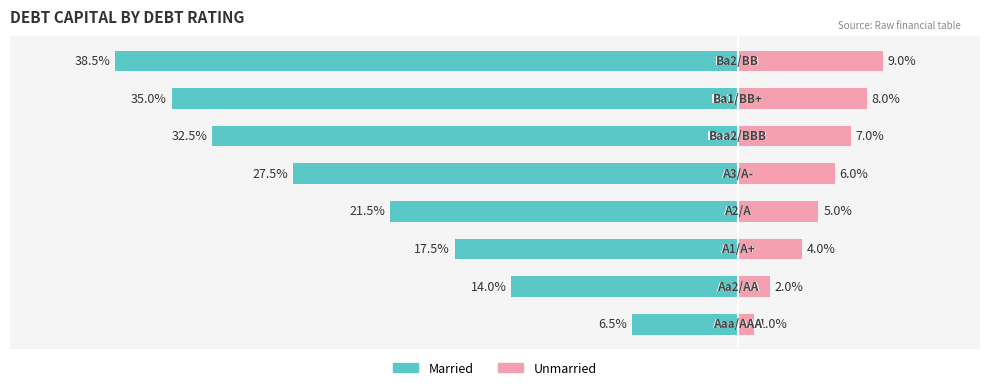

Does the chart contain stacked bars?

No